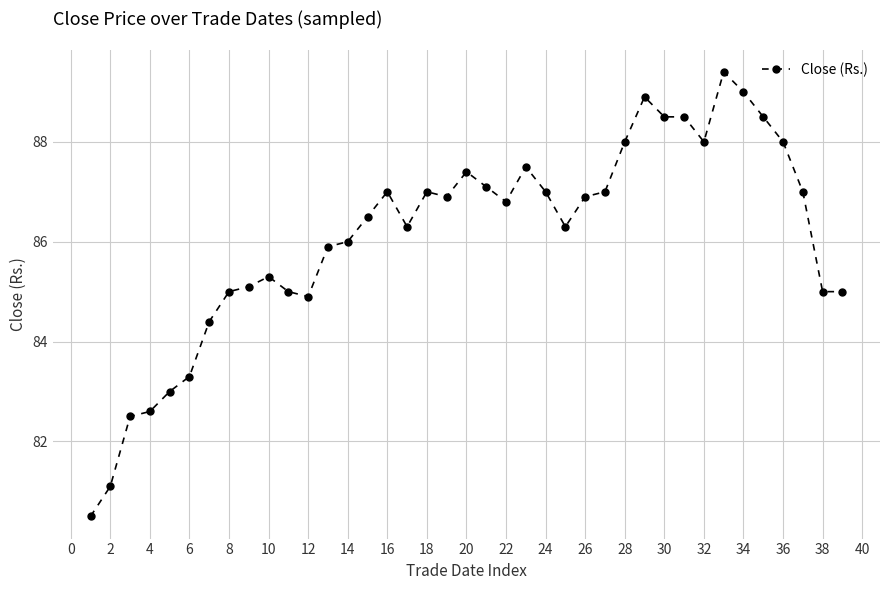

Reading left to right, extract all data points from this chart.

80.5	81.1	82.5	82.6	83.0	83.3	84.4	85.0	85.1	85.3	85.0	84.9	85.9	86.0	86.5	87.0	86.3	87.0	86.9	87.4	87.1	86.8	87.5	87.0	86.3	86.9	87.0	88.0	88.9	88.5	88.5	88.0	89.4	89.0	88.5	88.0	87.0	85.0	85.0